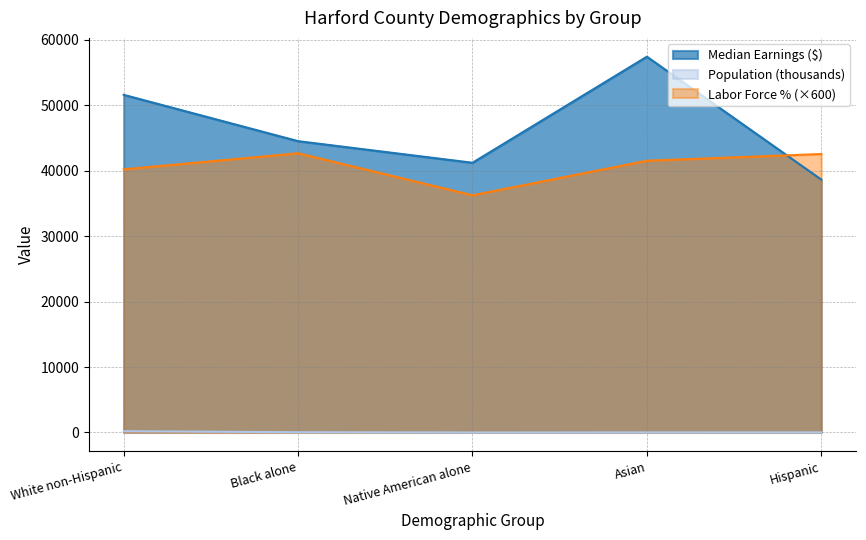

What is the difference between the highest and lowest values at Black alone?

44470.8